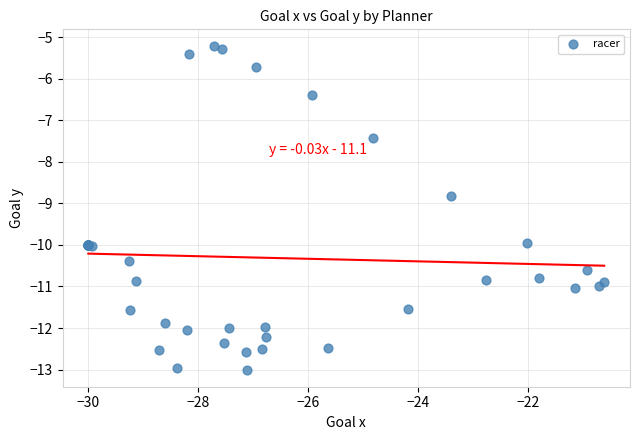

What Y value in the scatter plot is closest to -9?

-8.8